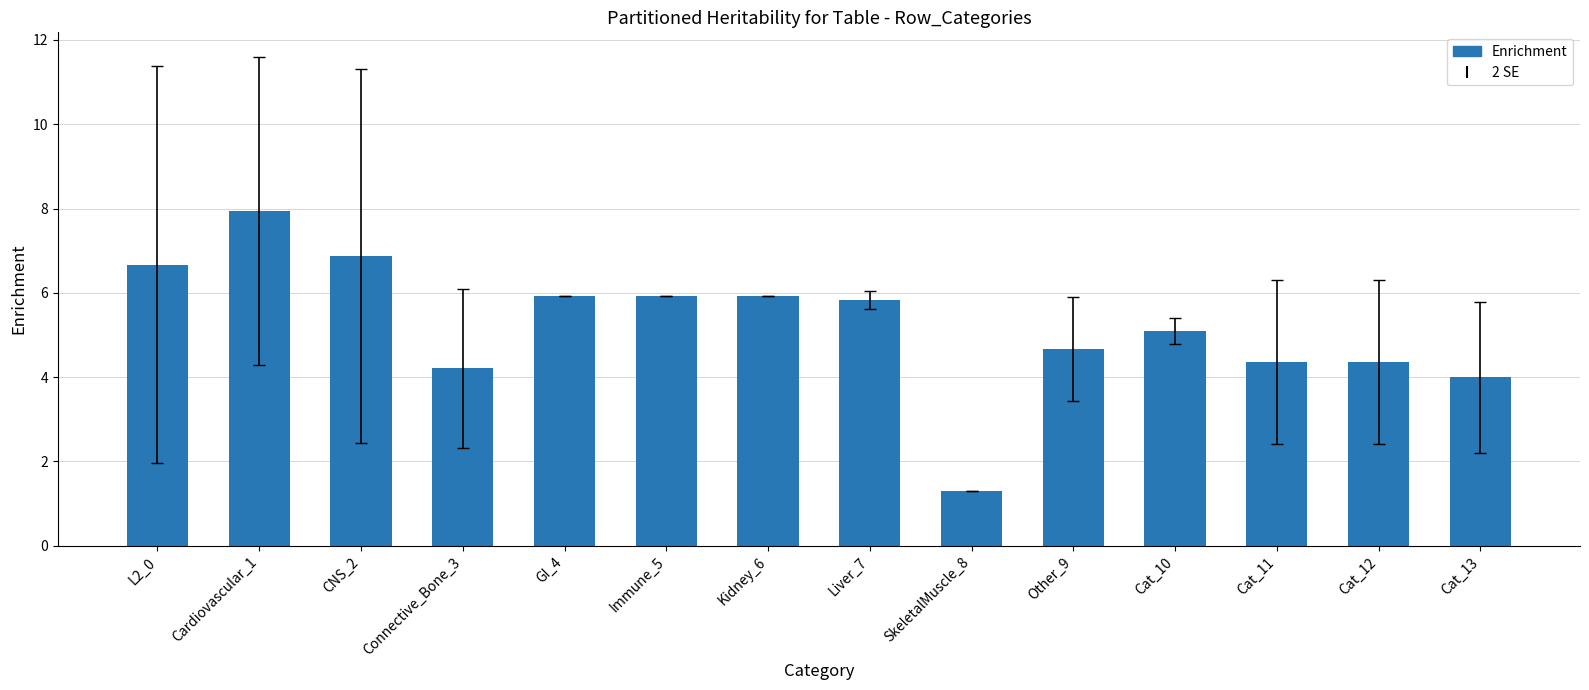

What value does the data have at Cat_13?

4.0